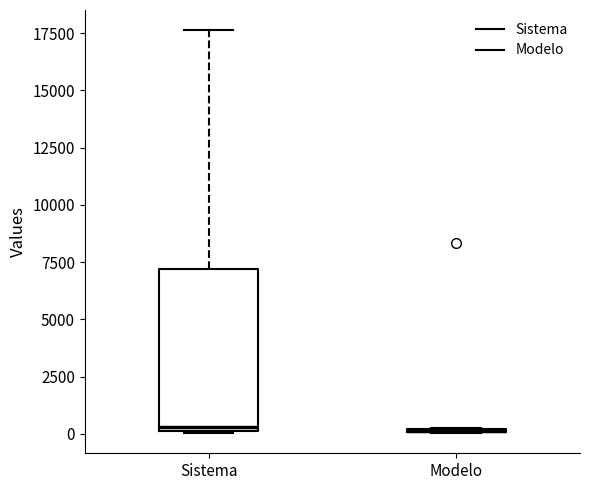

Reading left to right, transcribe this box plot: for each box, give where its median line is, the range the box spans, and where its two whiskers end, as read against the y-axis. The values are not printed on the chart, so give them approximately, as read against the axis.

Sistema: median 500, box 0 to 7000, whiskers 0 to 17500
Modelo: box collapsed to a line at 0, whiskers 0 to 0